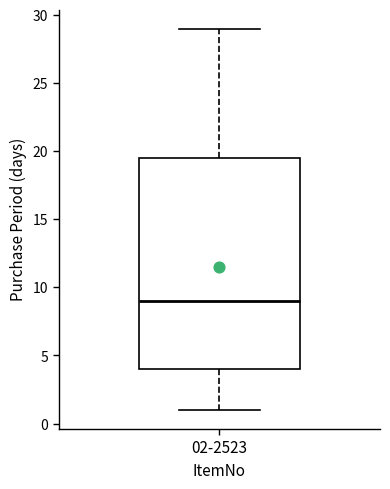

Read this box plot against the y-axis: the position of the median line, the range covered by the box, and the ends of both whiskers. The values are not printed on the chart, so give them approximately, as read against the axis.

median 9.0, box 4.0 to 19.5, whiskers 1.0 to 29.0